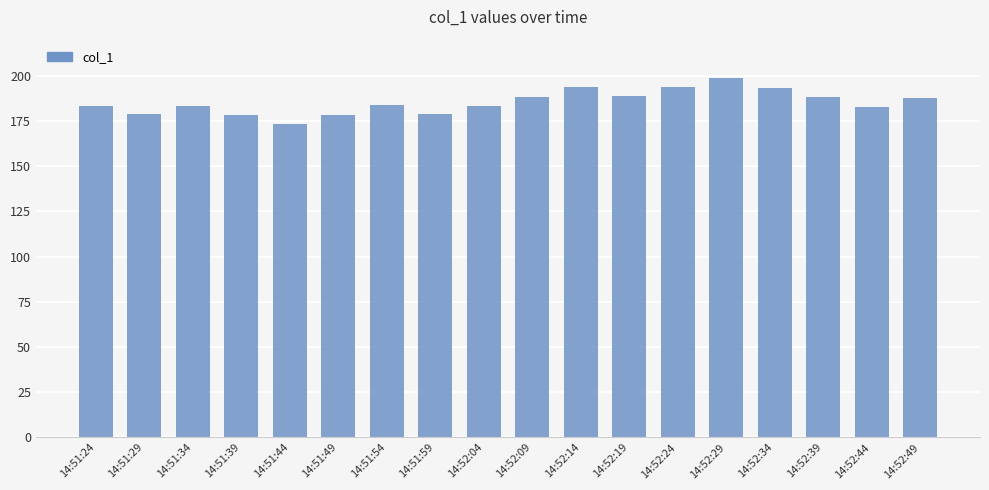

The chart shows a value of 296.7 at 14:51:39. True or false?

False